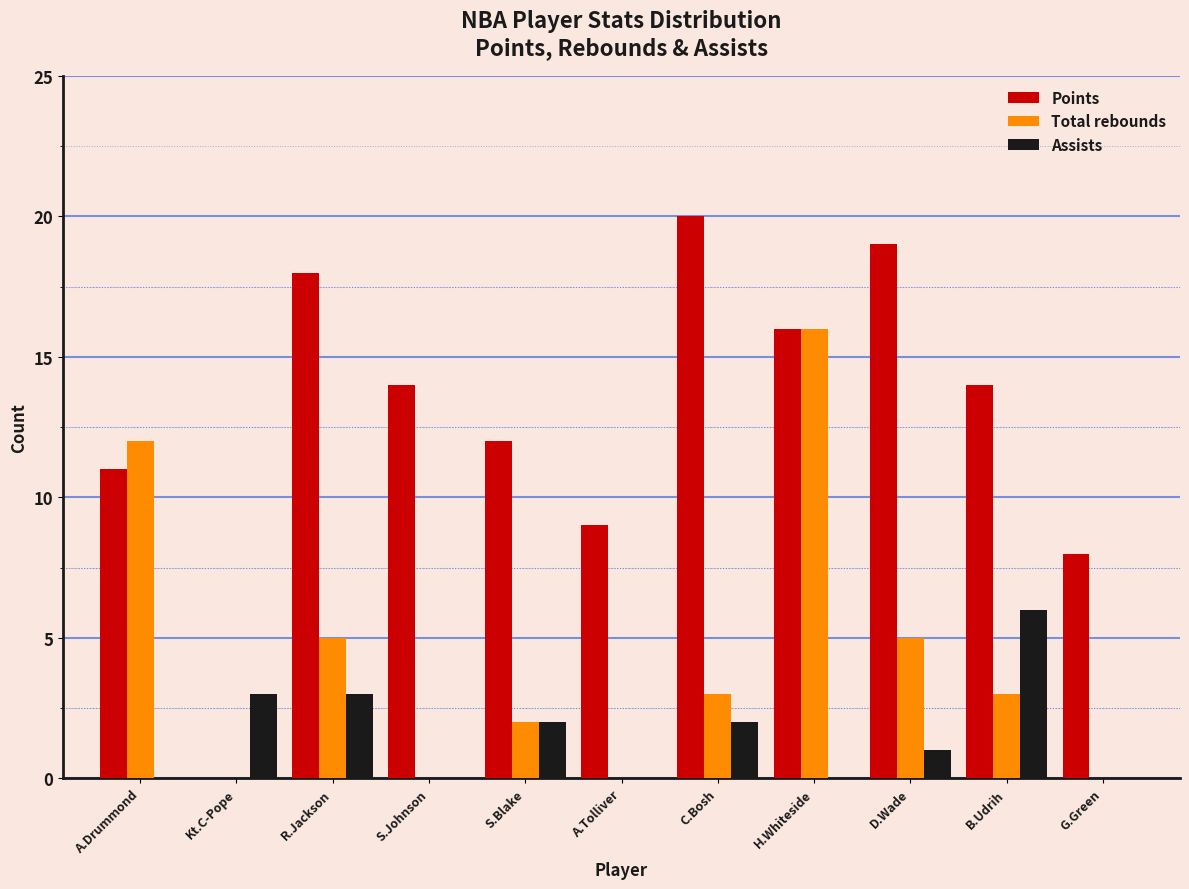

Is the value of Assists at A.Tolliver greater than the value of Points at A.Tolliver?

No